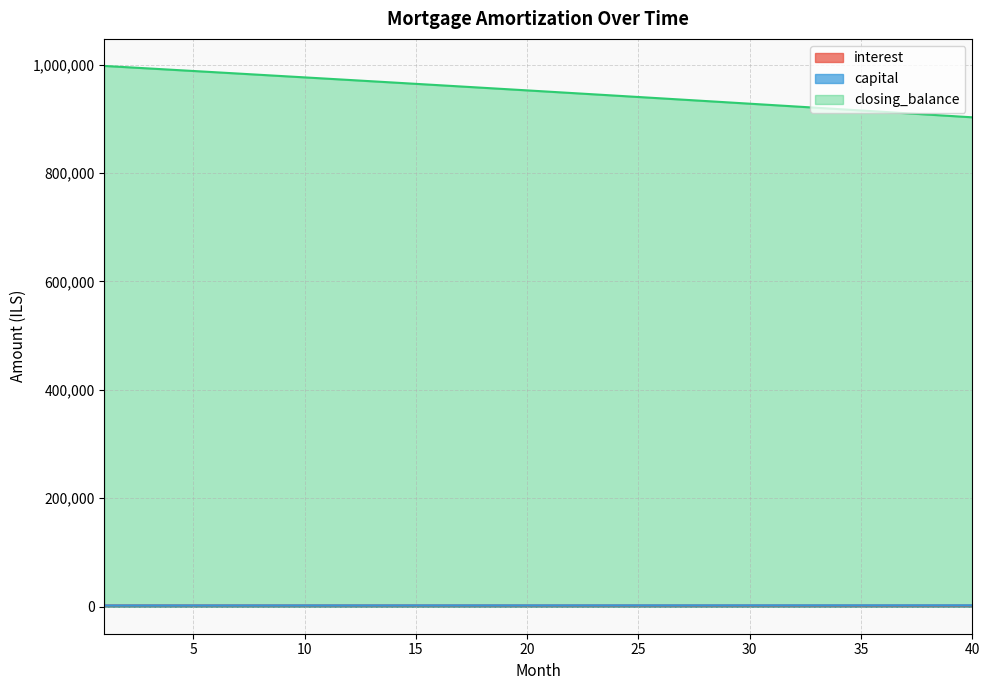

What is the total value across all series at 21?

954729.2